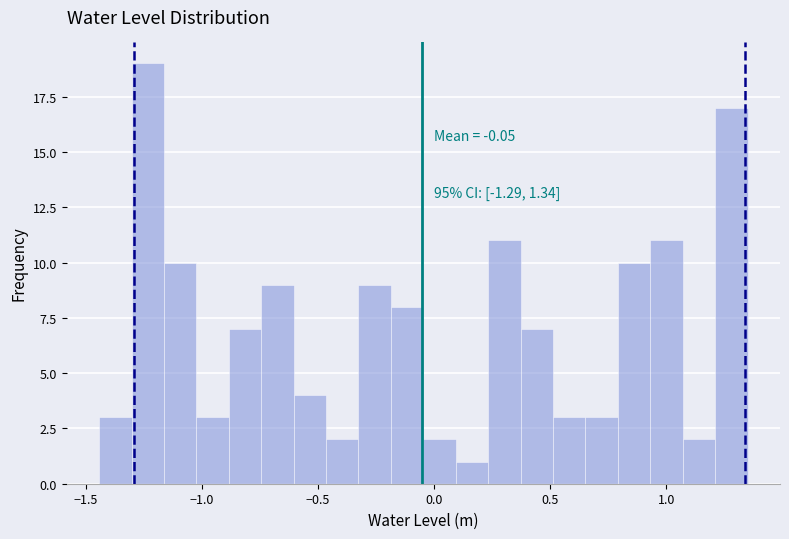

Read against the x-axis, roughly where is the centre of the tallest bar?

-1.25